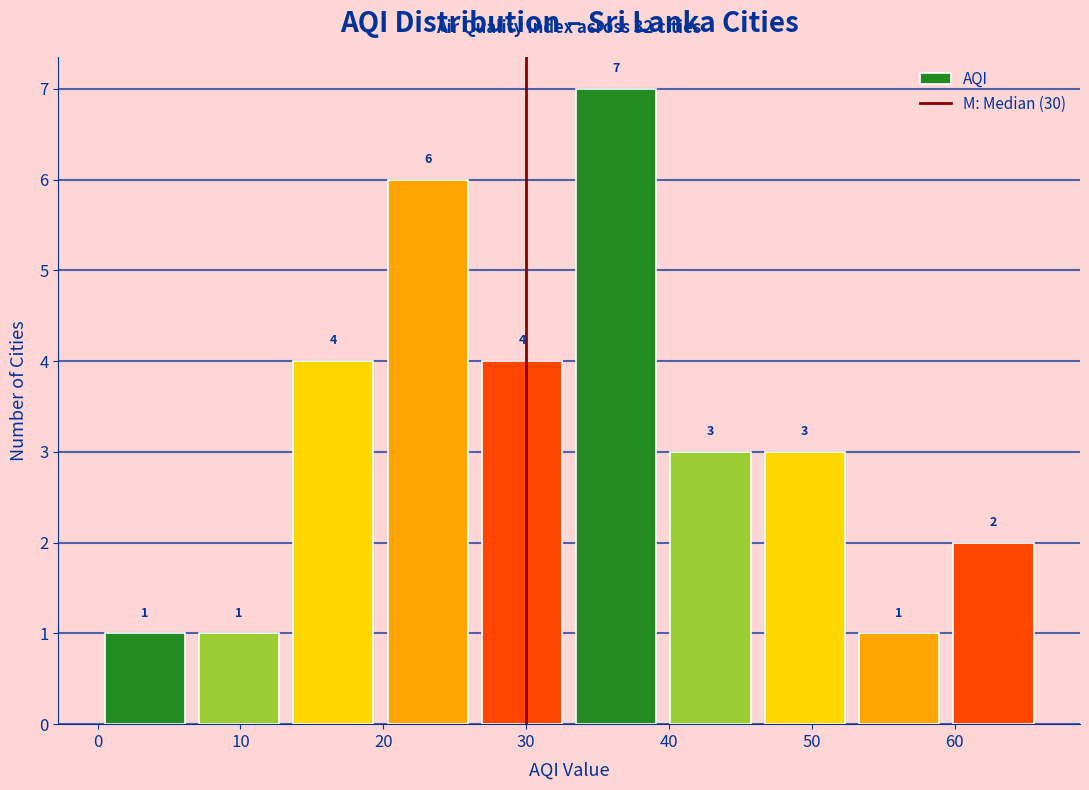

Over which range of the x-axis is the bar tallest?

33.0 to 39.6